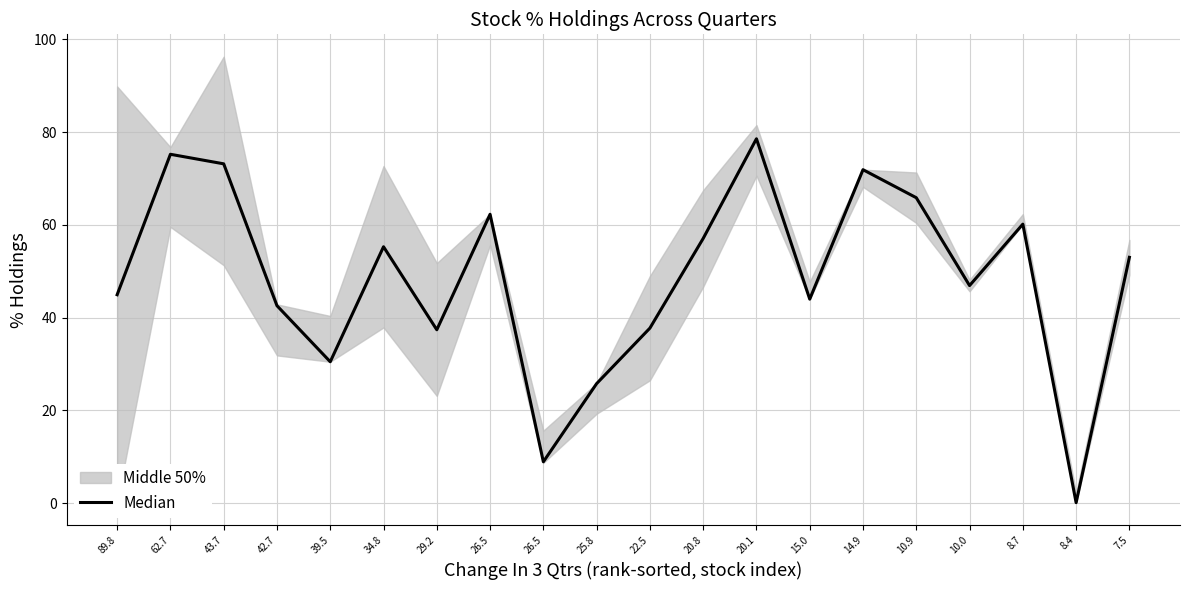

Which label corresponds to the smallest value in the chart?

8.4